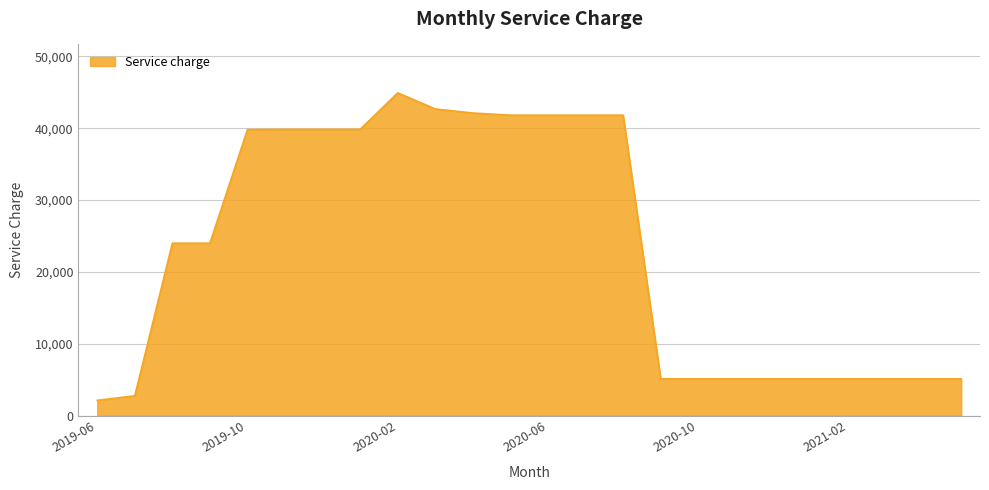

How many categories are shown in the chart?

24